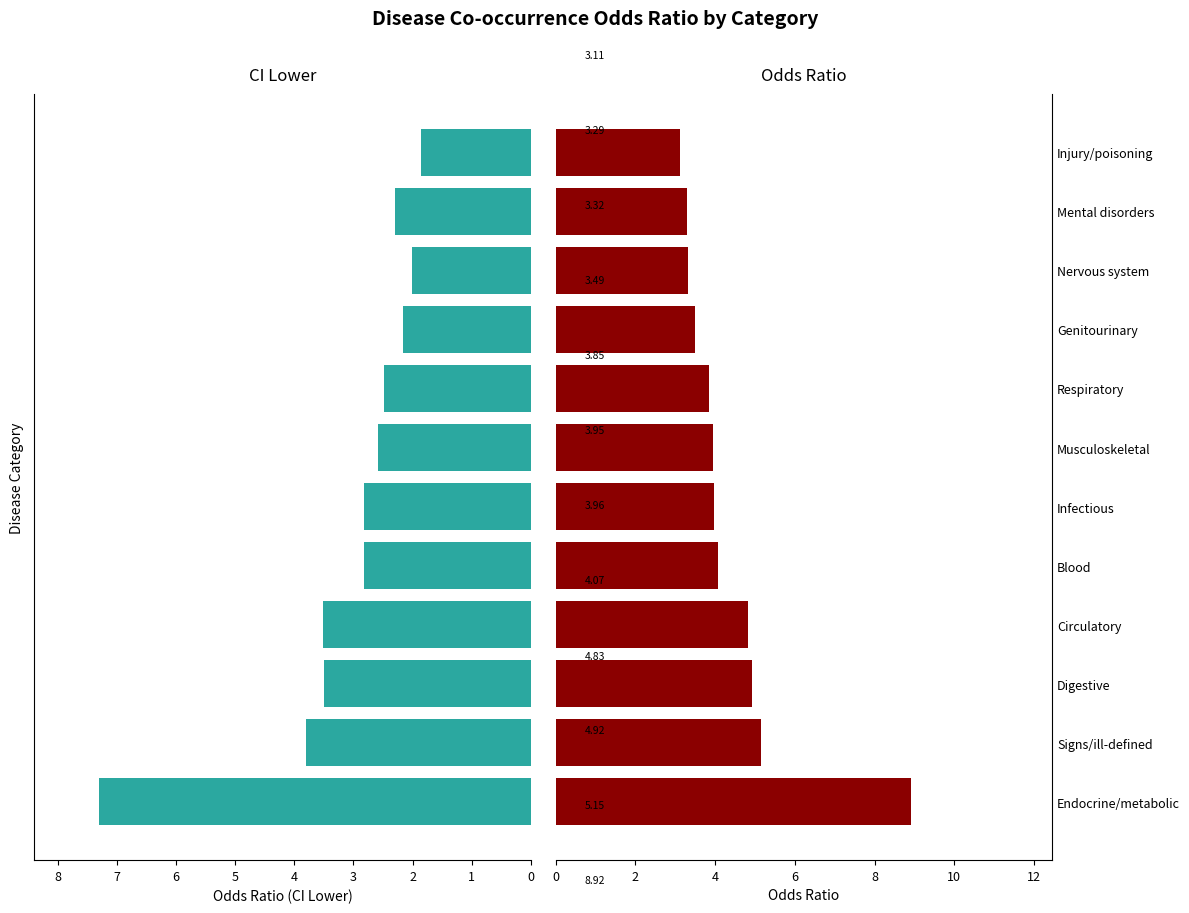

What is the minimum value for Odds Ratio?

3.1